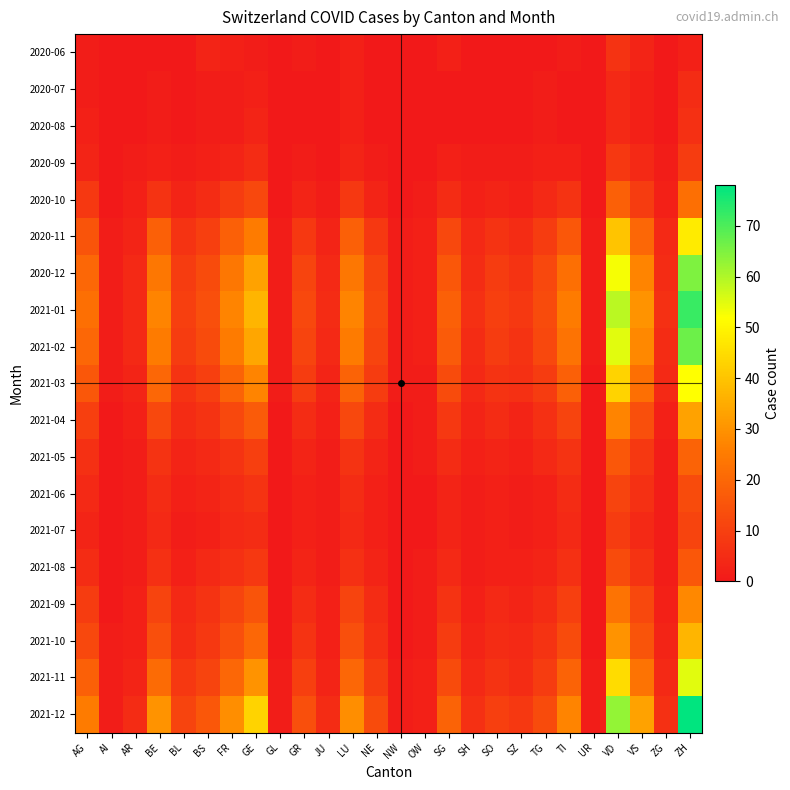

How many distinct data groups are displayed?

19